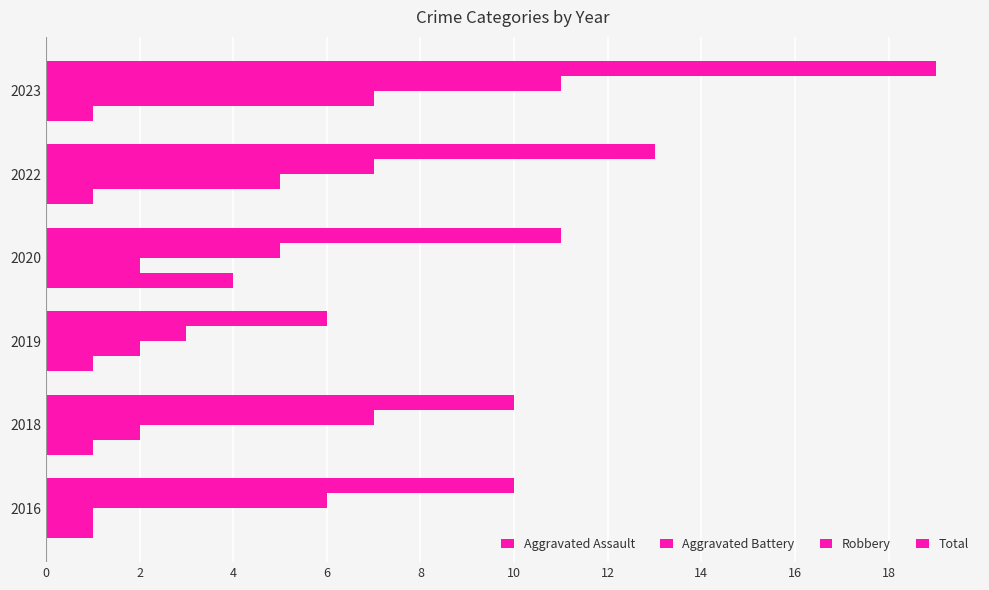

How many data points does each series have?

6